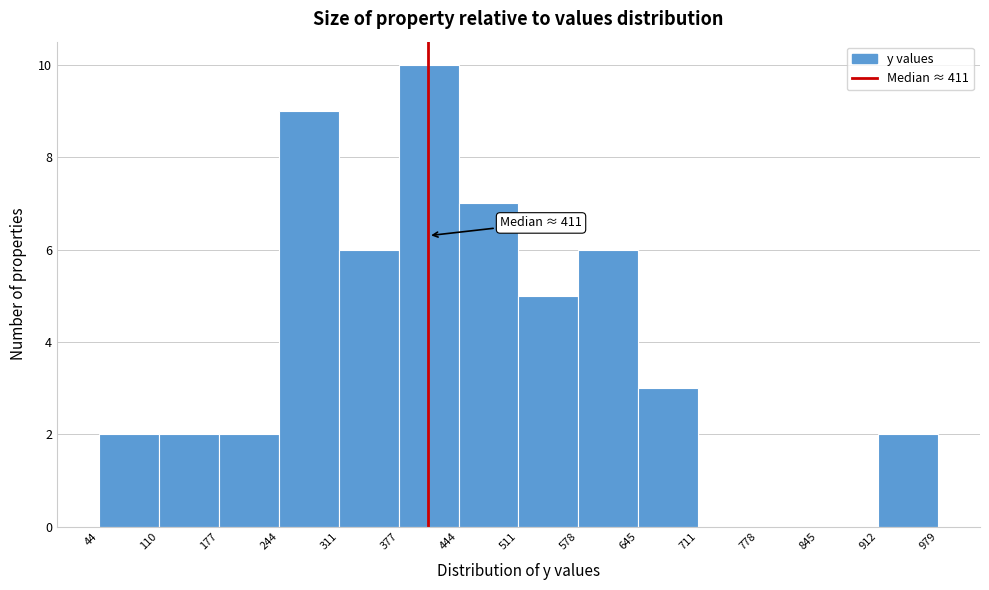

Over which range of the x-axis is the bar tallest?

377 to 444